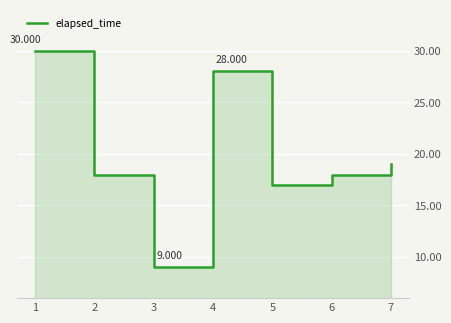

What is the approximate value at 6?

18000